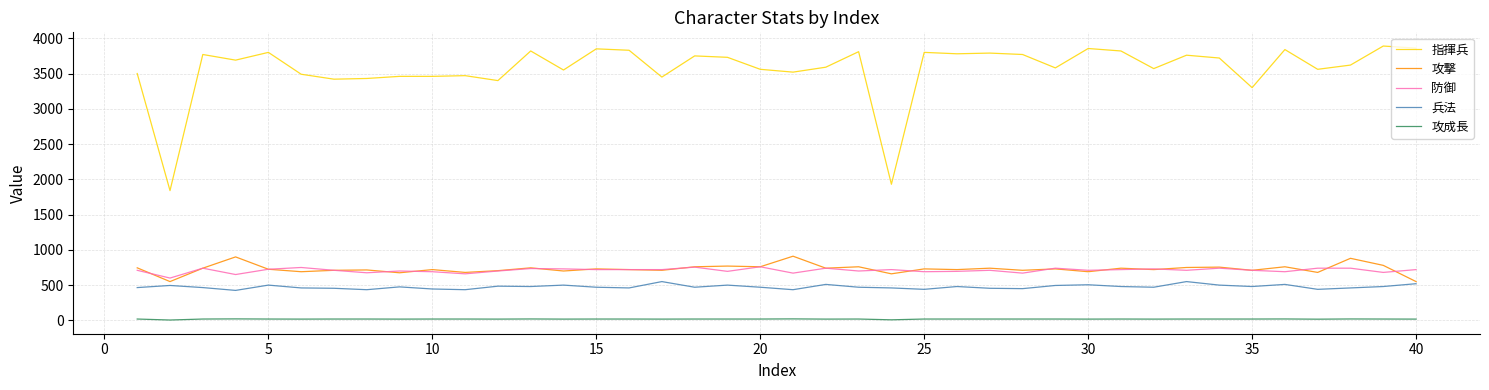

What is the minimum value for 兵法?

425